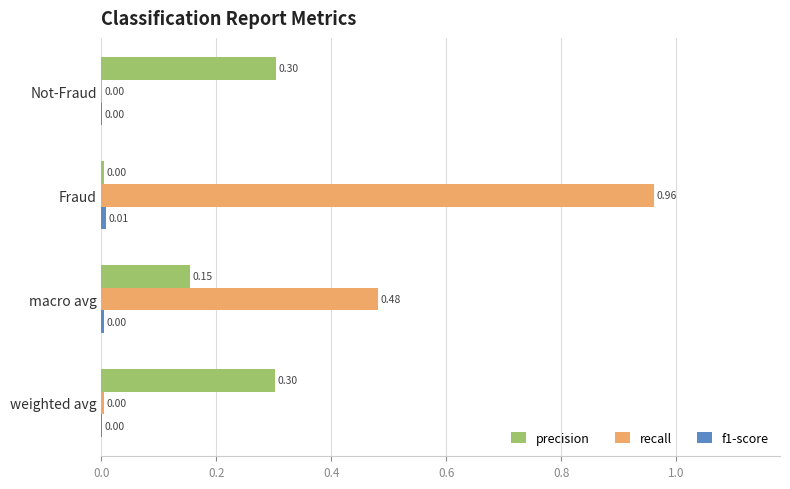

Is the value of recall at Not-Fraud greater than the value of precision at weighted avg?

No